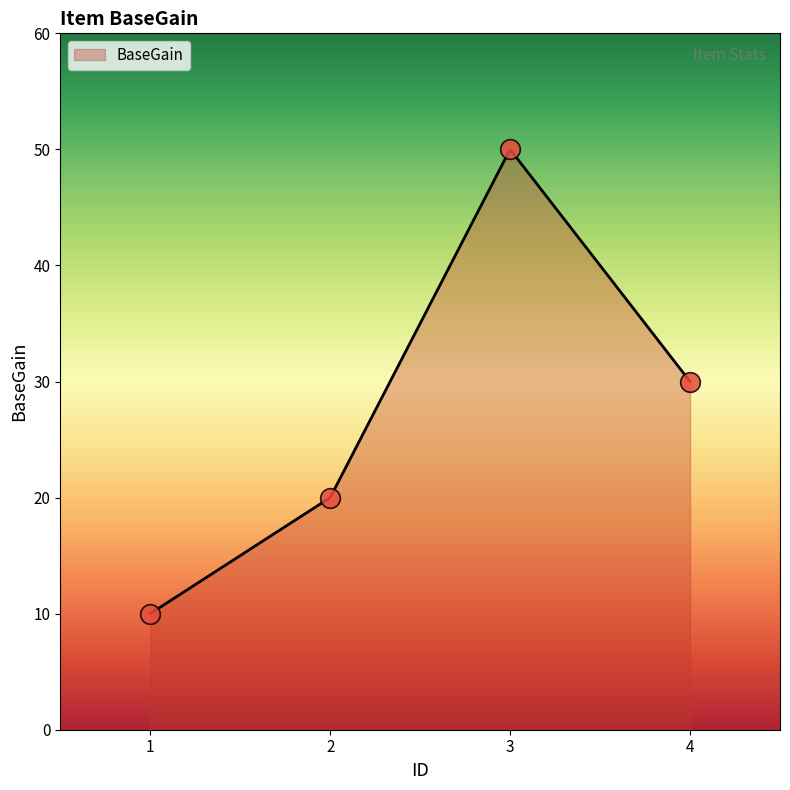

What is the change in value from 1 to 2?

+10